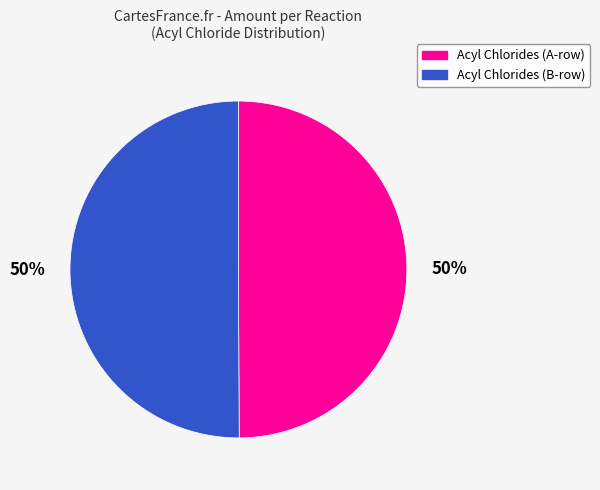

To the nearest percent, what is the average slice percentage?

50%